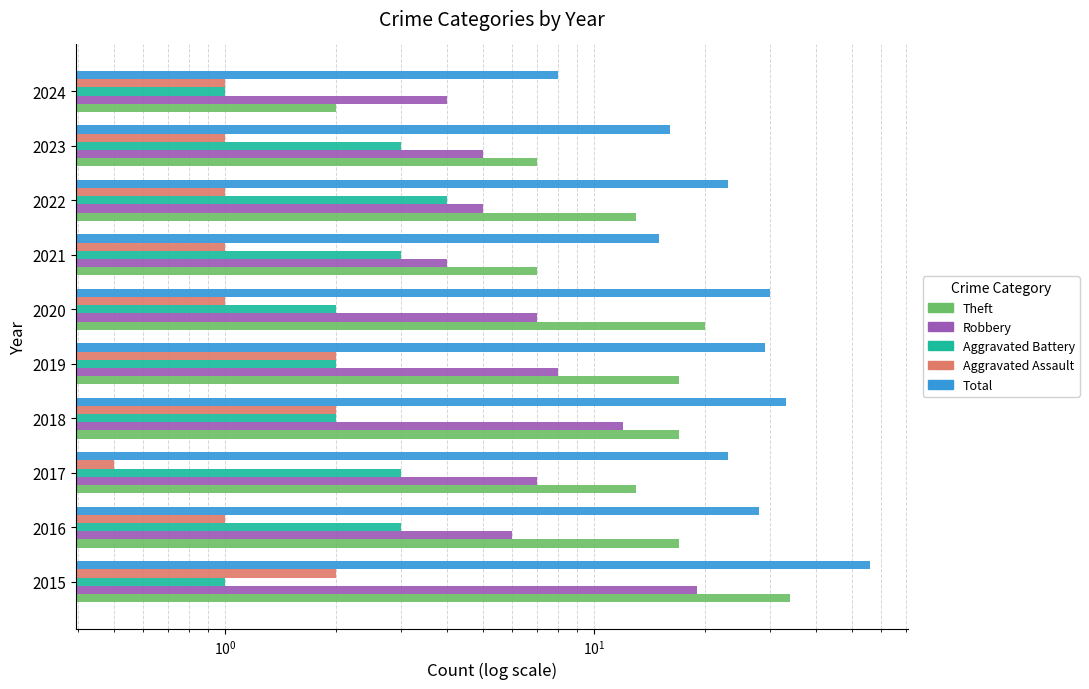

What is the maximum value for Theft?

34.0